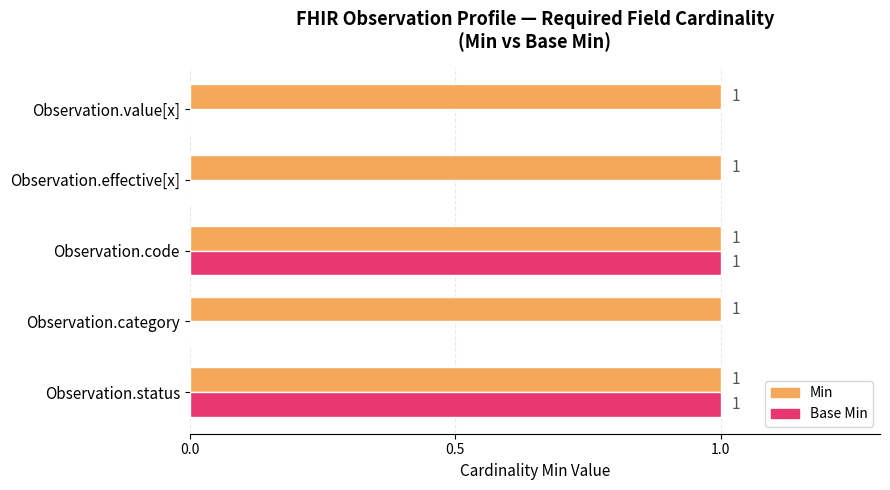

Is the value of Base Min at Observation.category greater than the value of Min at Observation.code?

No